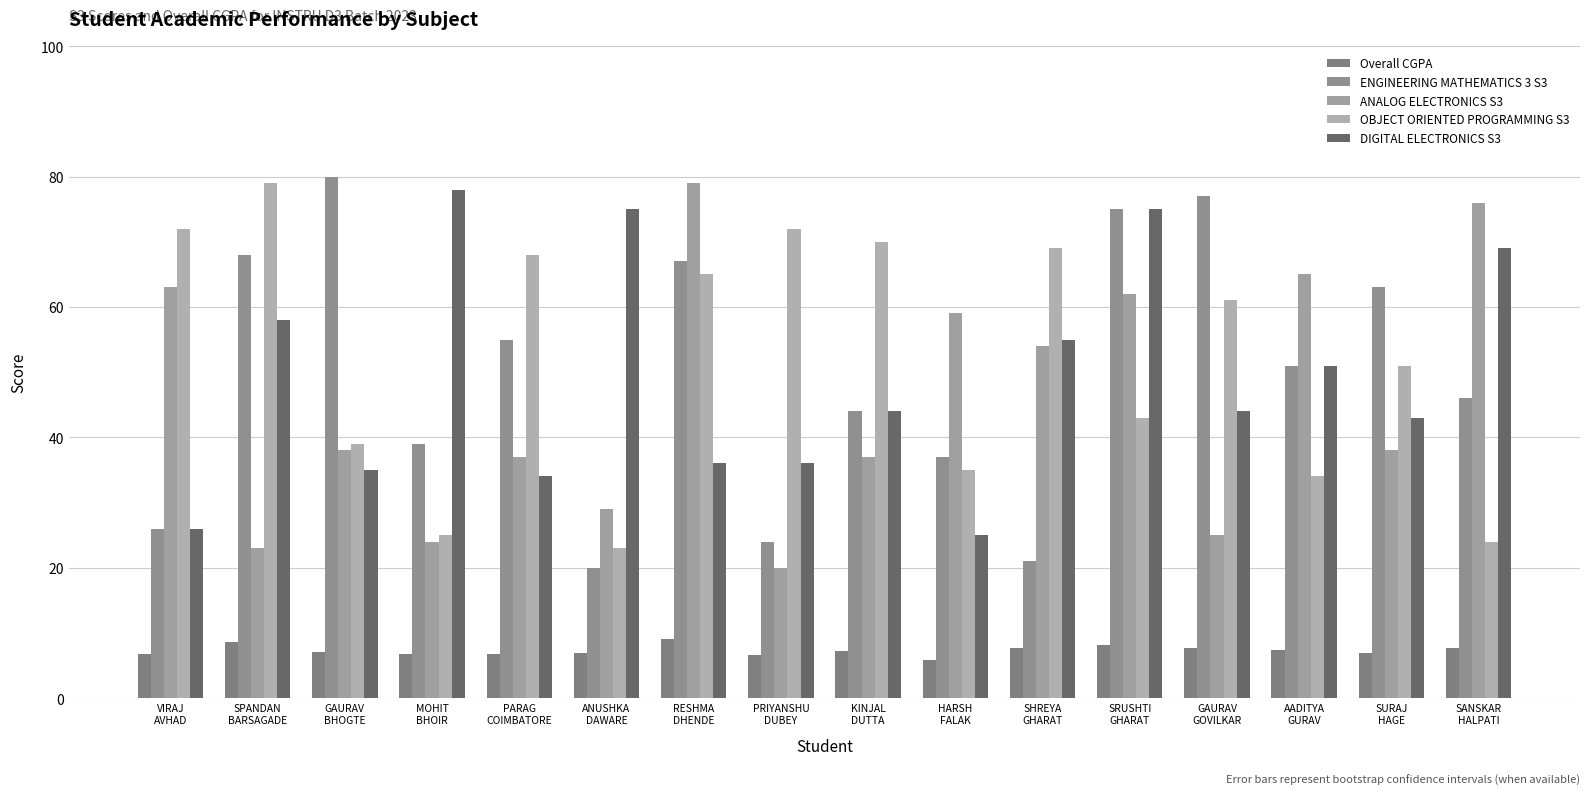

How many values in the ENGINEERING MATHEMATICS 3 S3 series are below 51?

8